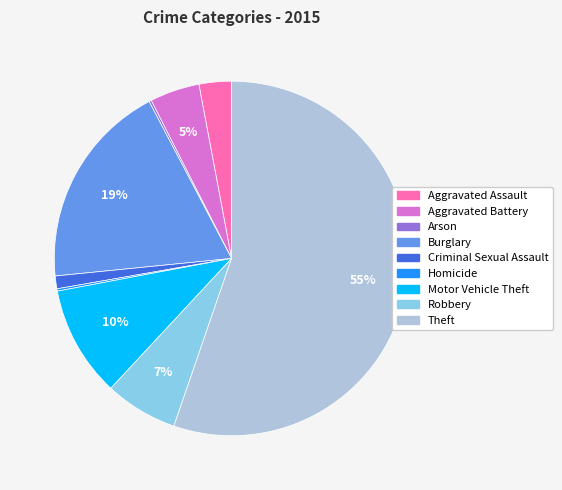

Which slice is the largest?

Theft